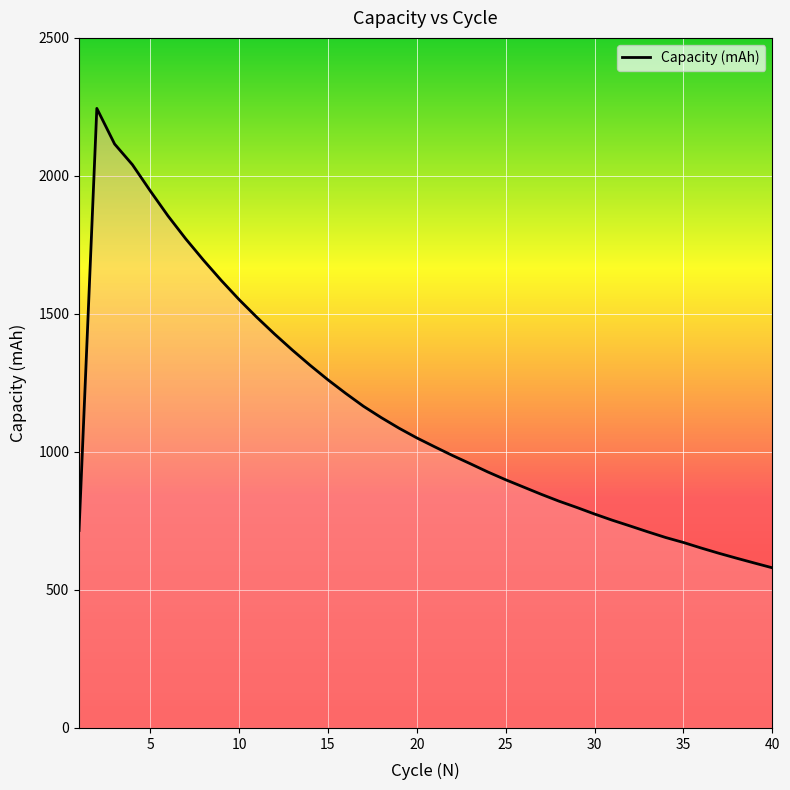

What is the minimum value shown in the chart?

580.2